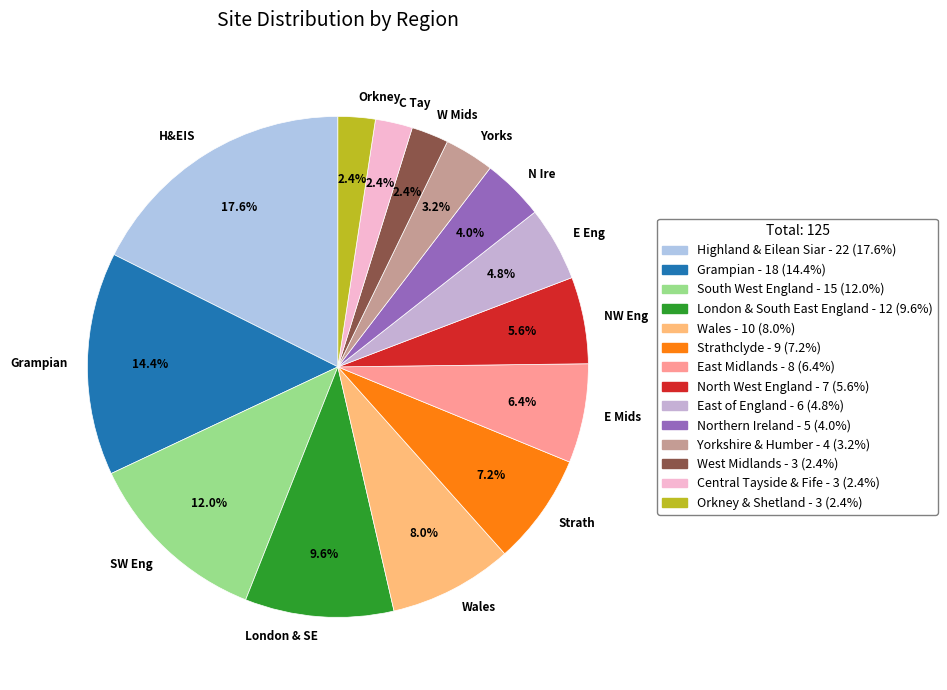

Count the number of slices in the pie.

14